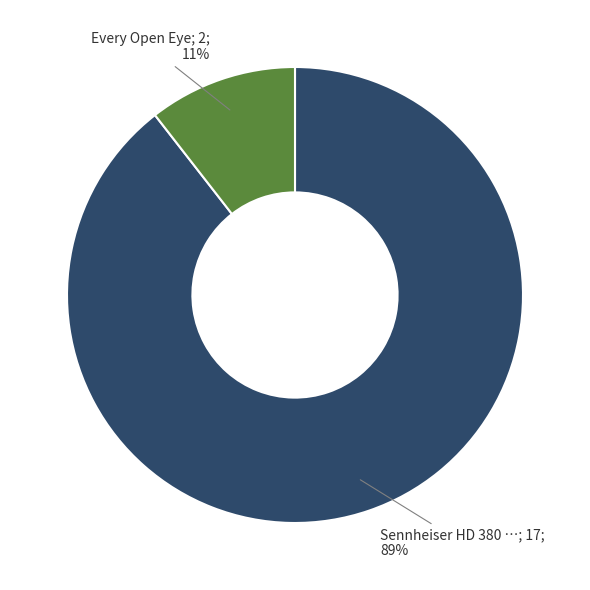

To the nearest percent, what is the average slice percentage?

50%